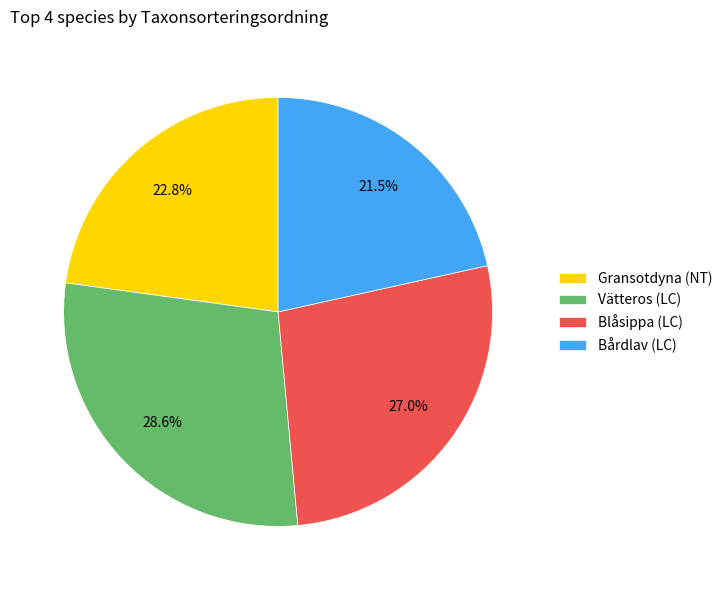

What percentage is the Vätteros (LC) slice, to the nearest percent?

29%